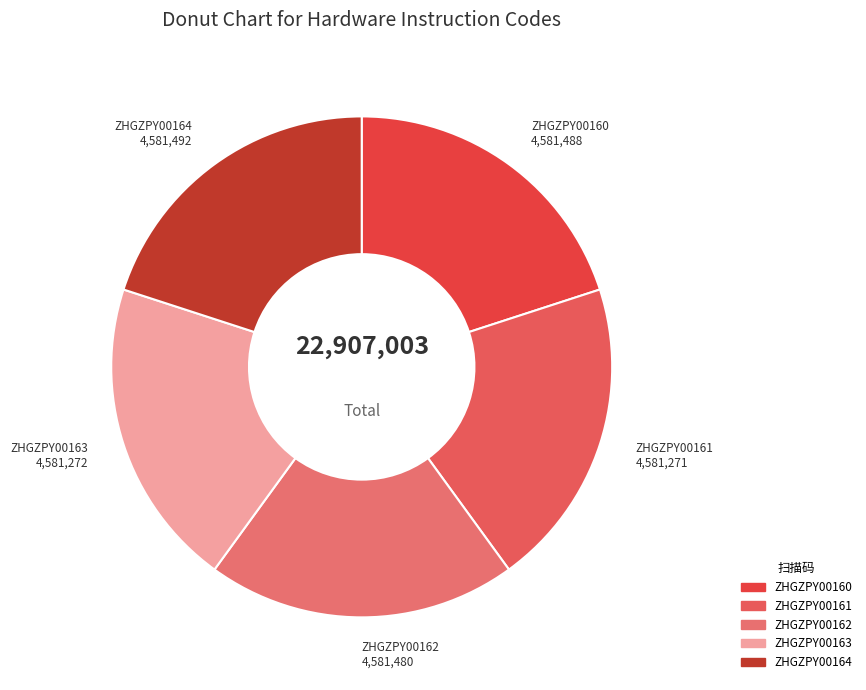

What is the ratio of the value at ZHGZPY00162 to the value at ZHGZPY00161?

1.0